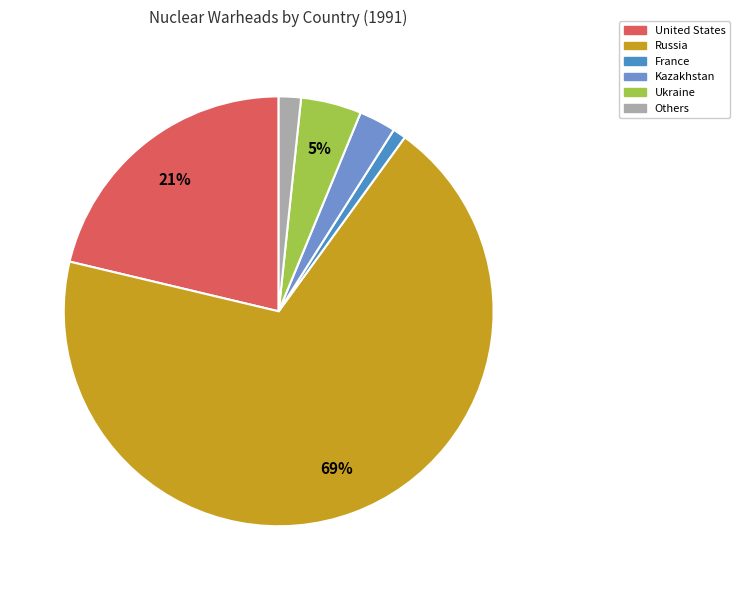

How many segments does this pie chart have?

6